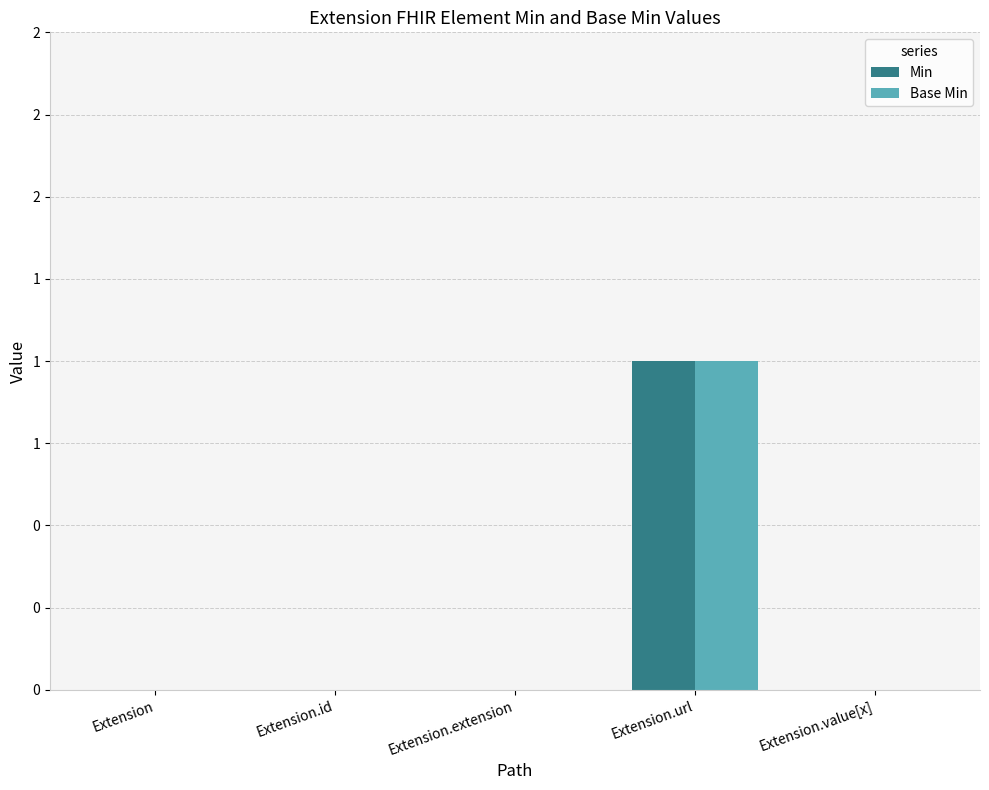

What are all the series names shown in the legend?

Min, Base Min